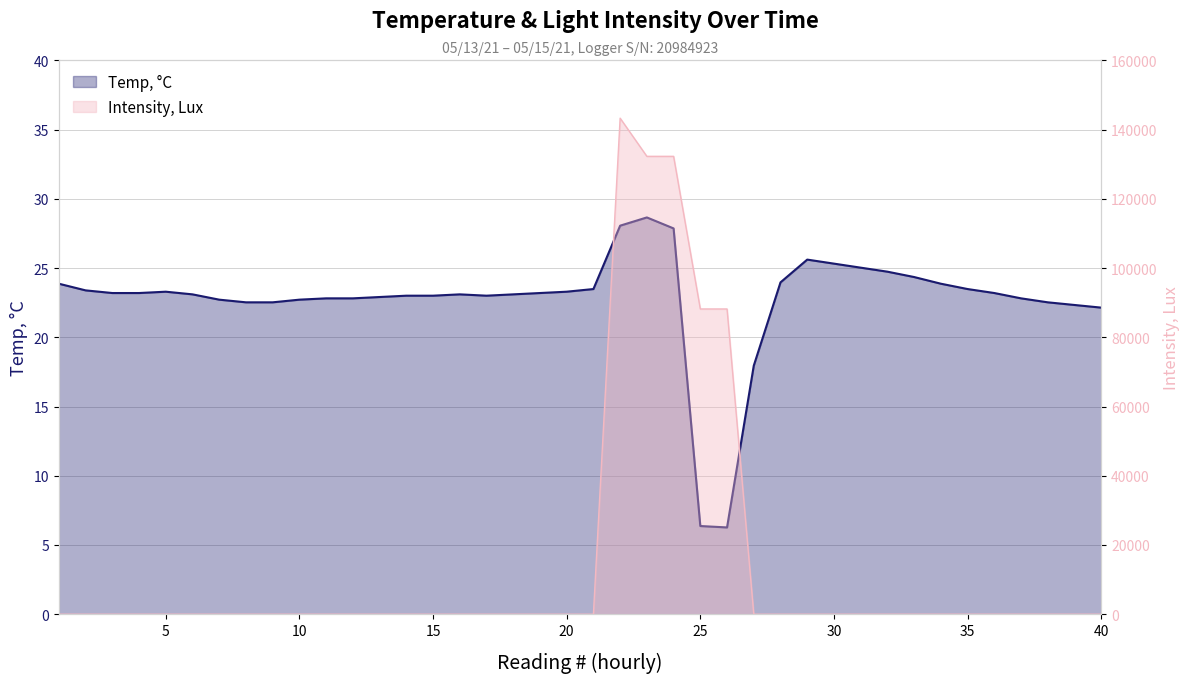

Rank the series by their average value, from lowest to highest.

Temp, C, Intensity, Lux